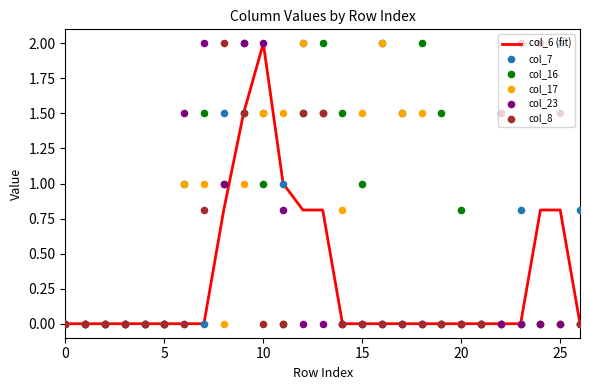

Which series reaches the minimum Y coordinate?

col_6 (fit)